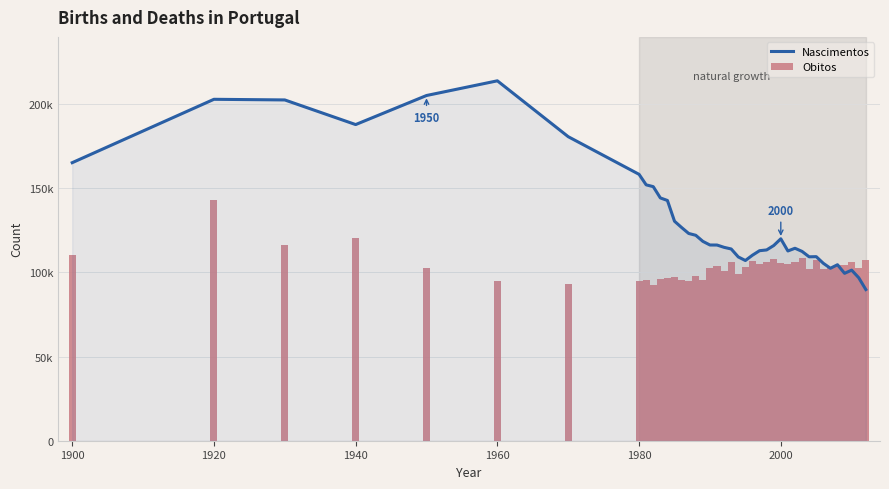

Is it true that Obitos equals 201675 at 1940?

False